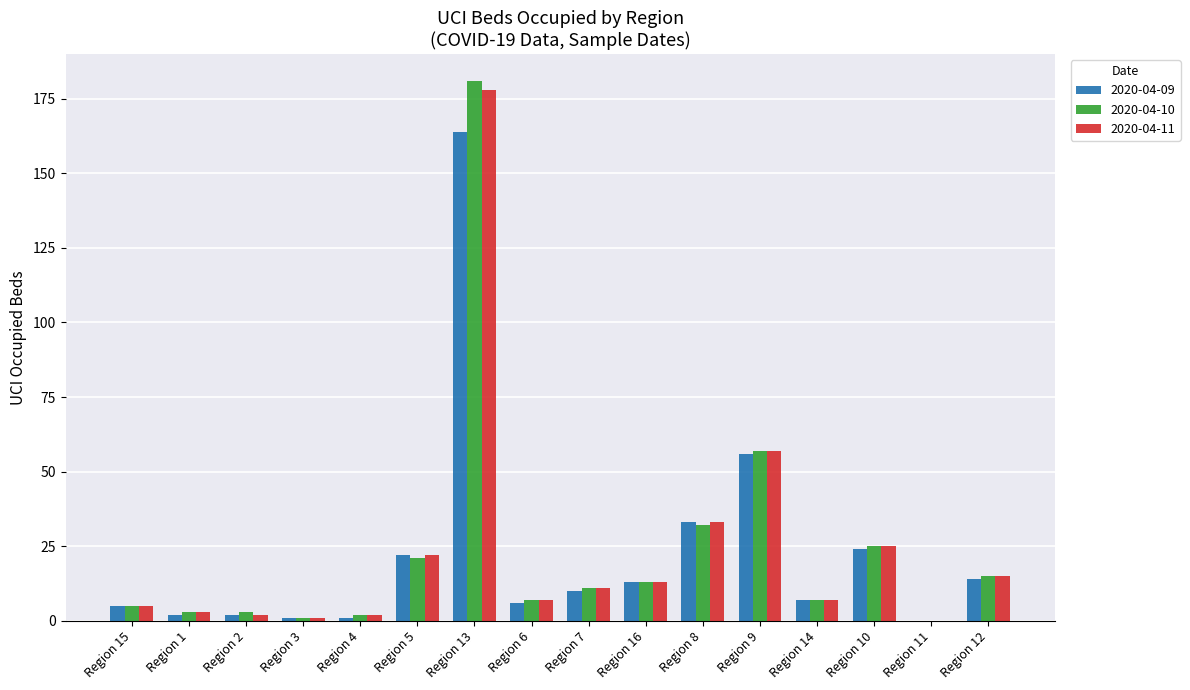

Is it true that 2020-04-10 equals 13 at Region 16?

True